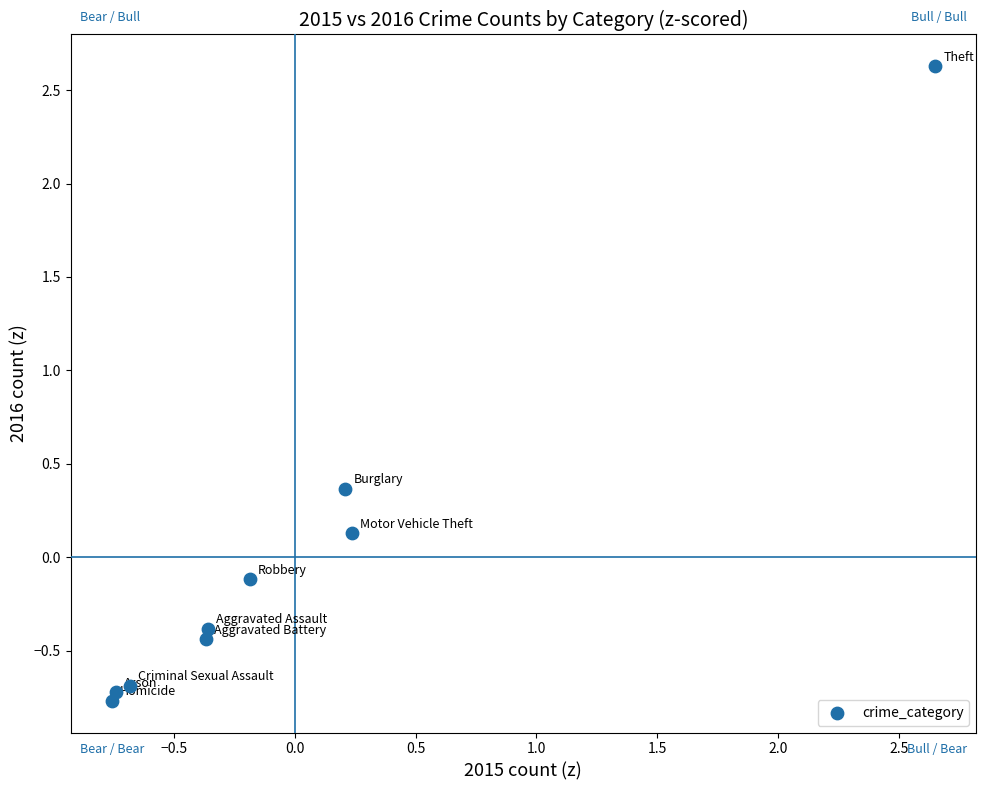

What is the range of Y values (max minus min)?

3.4